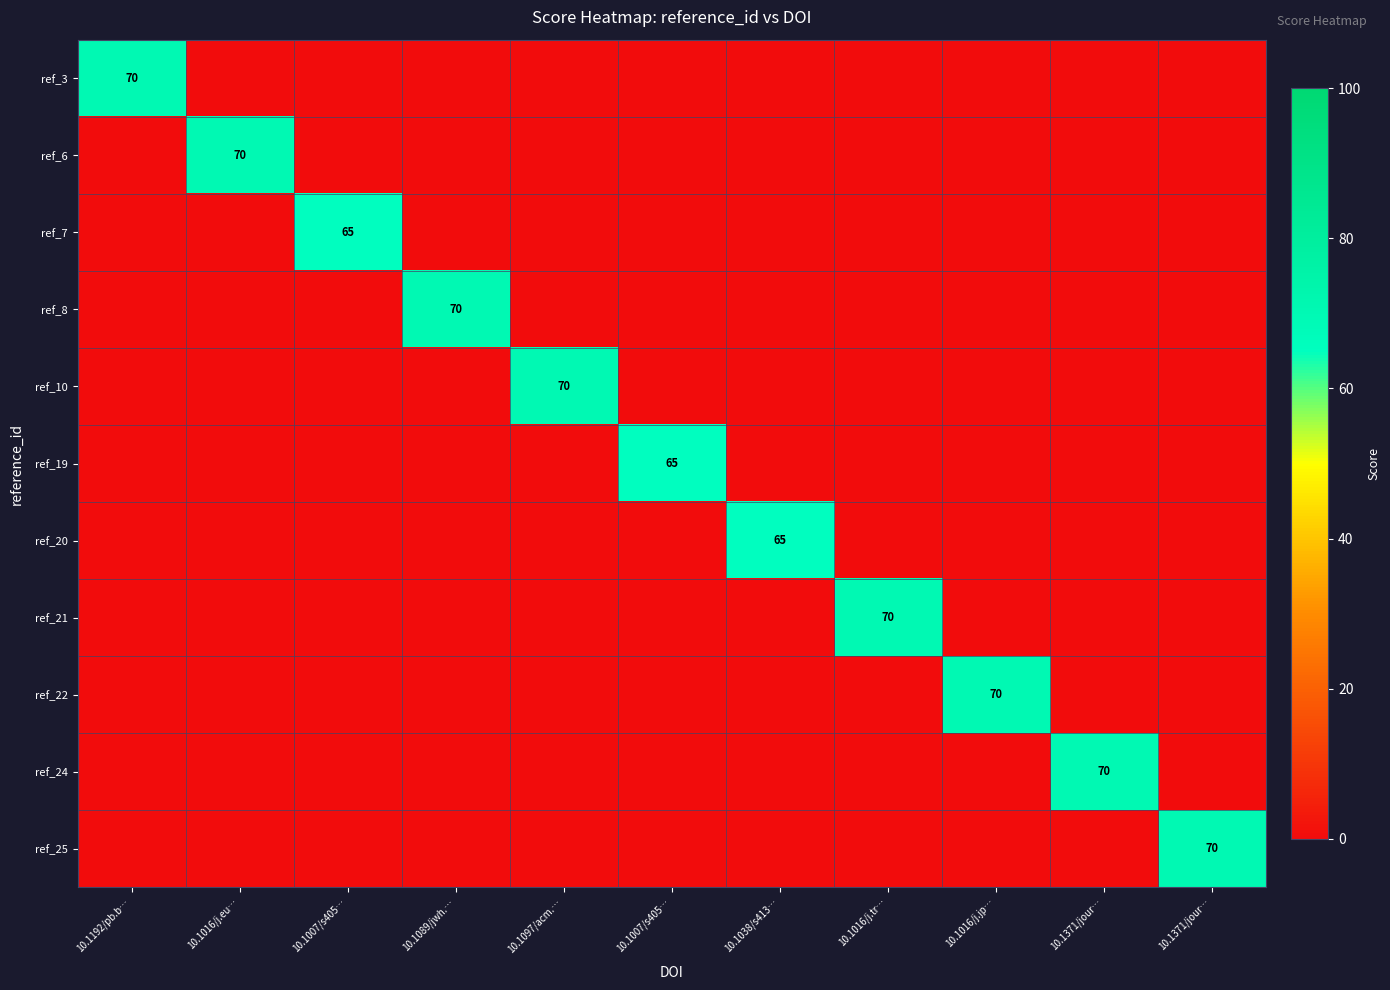

What is the spread (max minus min) of values at 10.1016/j.jp…?

70